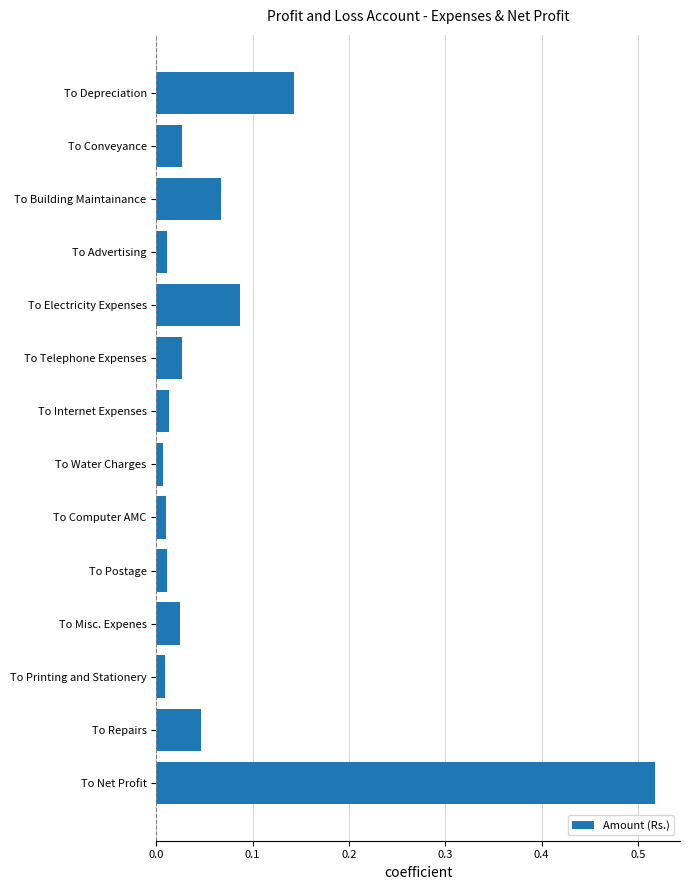

Are the bars grouped side by side (vs. stacked)?

No